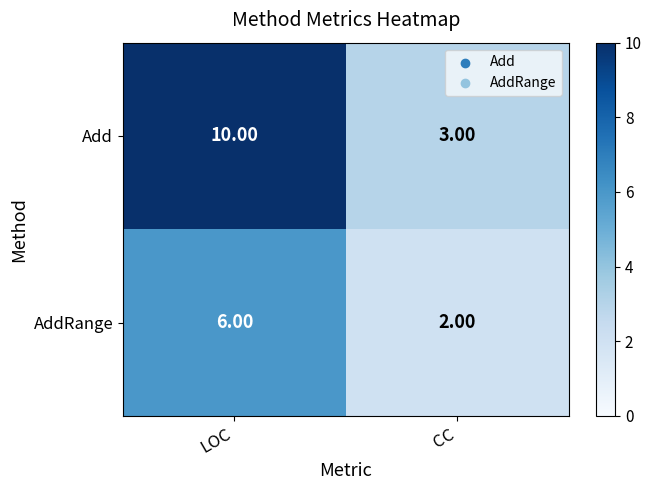

What is the spread (max minus min) of values at LOC?

4